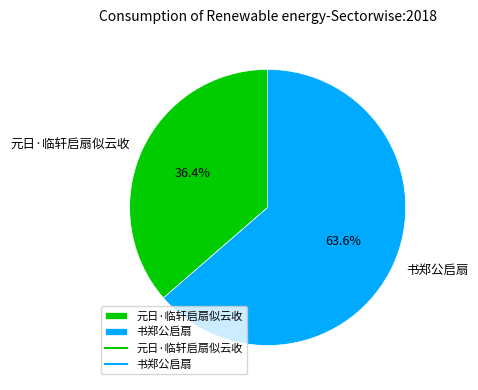

What percentage do 元日·临轩启扇似云收 and 书郑公启扇 together represent?

100.0%